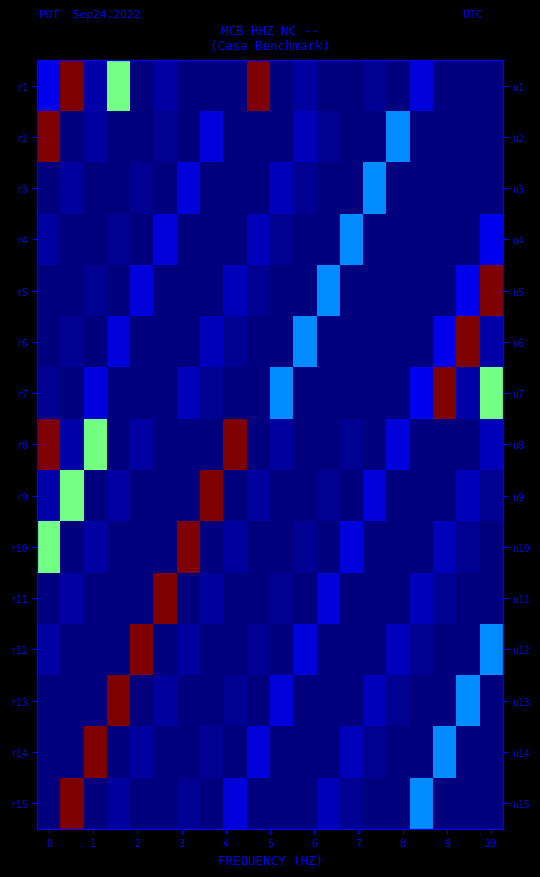

Which series has the largest range (max minus min)?

r5